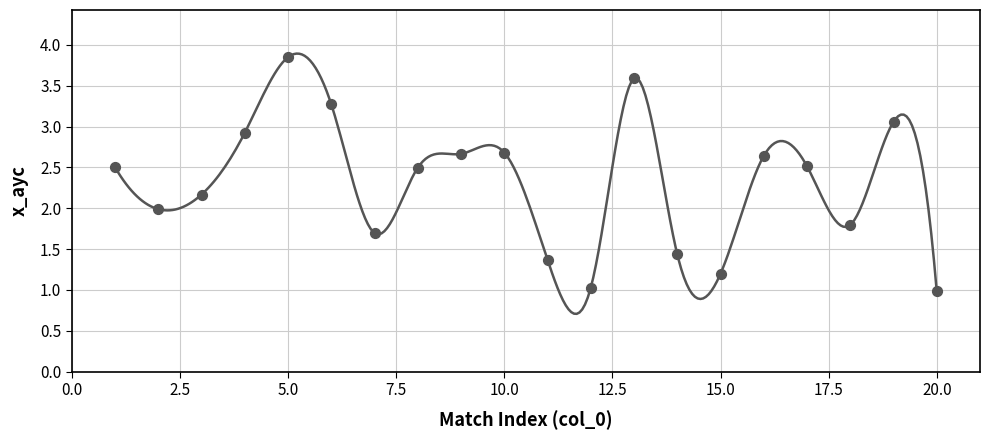

Between 19 and 16, which is larger?

19